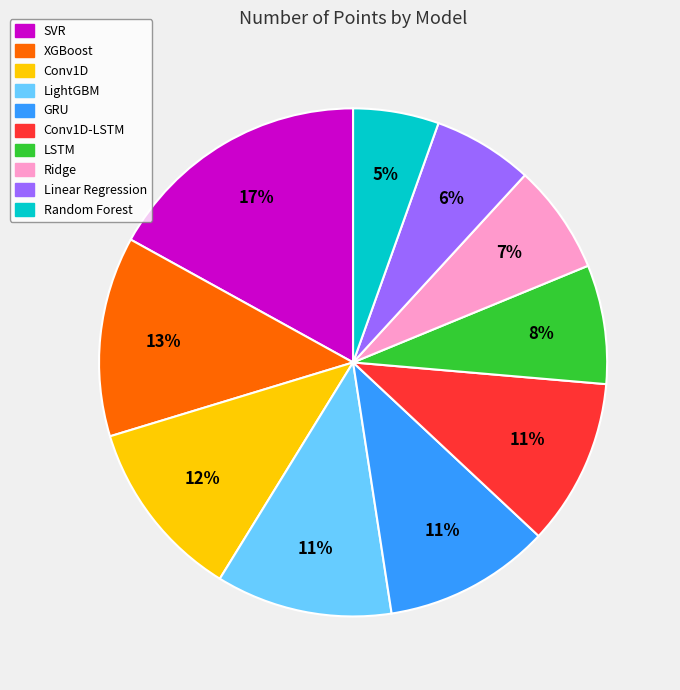

To the nearest percent, what is the average slice percentage?

10%